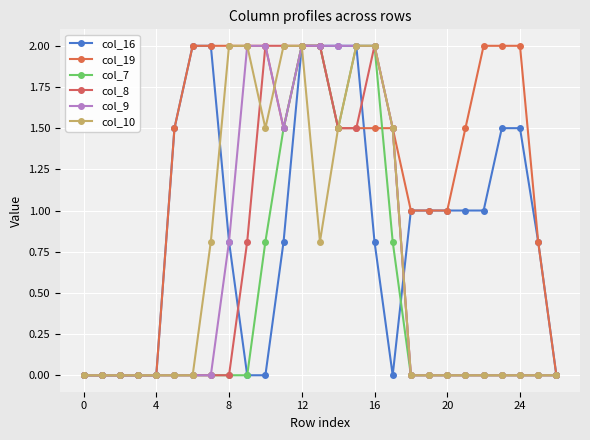

Is this an area chart (filled region under the line)?

No